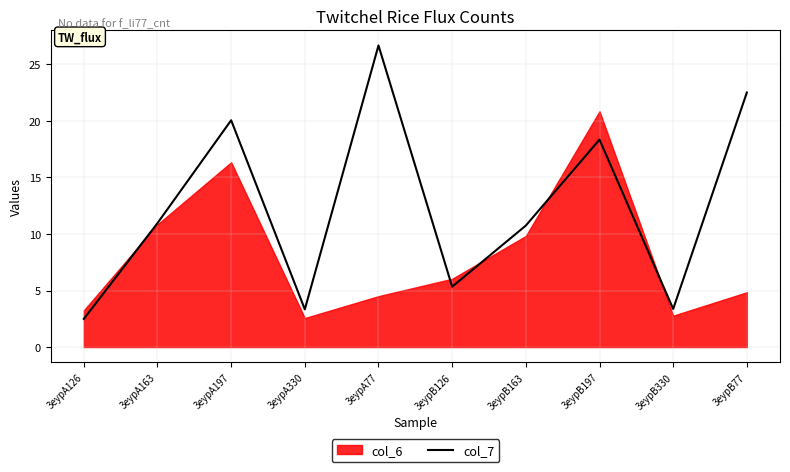

Rank the categories by value from highest to lowest.

3eypA77, 3eypB77, 3eypA197, 3eypB197, 3eypA163, 3eypB163, 3eypB126, 3eypB330, 3eypA330, 3eypA126